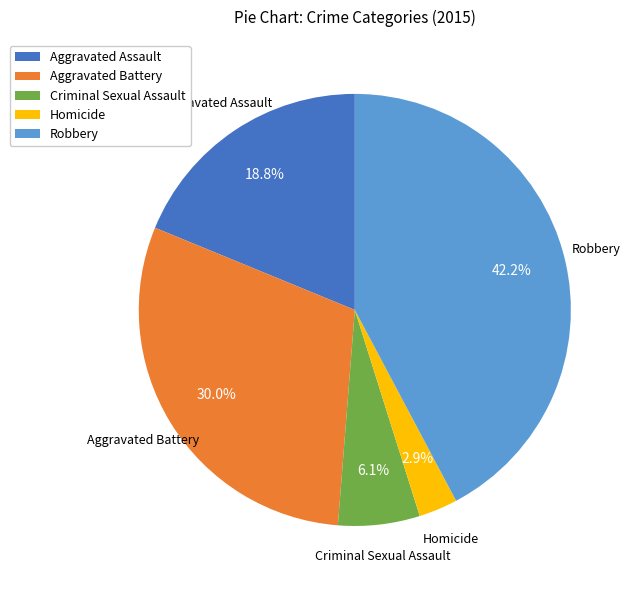

To the nearest percent, what is the difference between the Robbery and Criminal Sexual Assault slice percentages?

36%